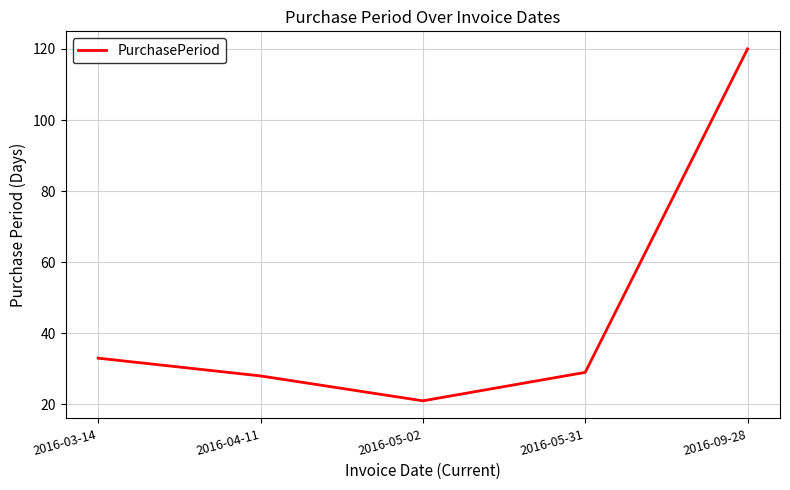

Between 2016-04-11 and 2016-05-02, which is larger?

2016-04-11